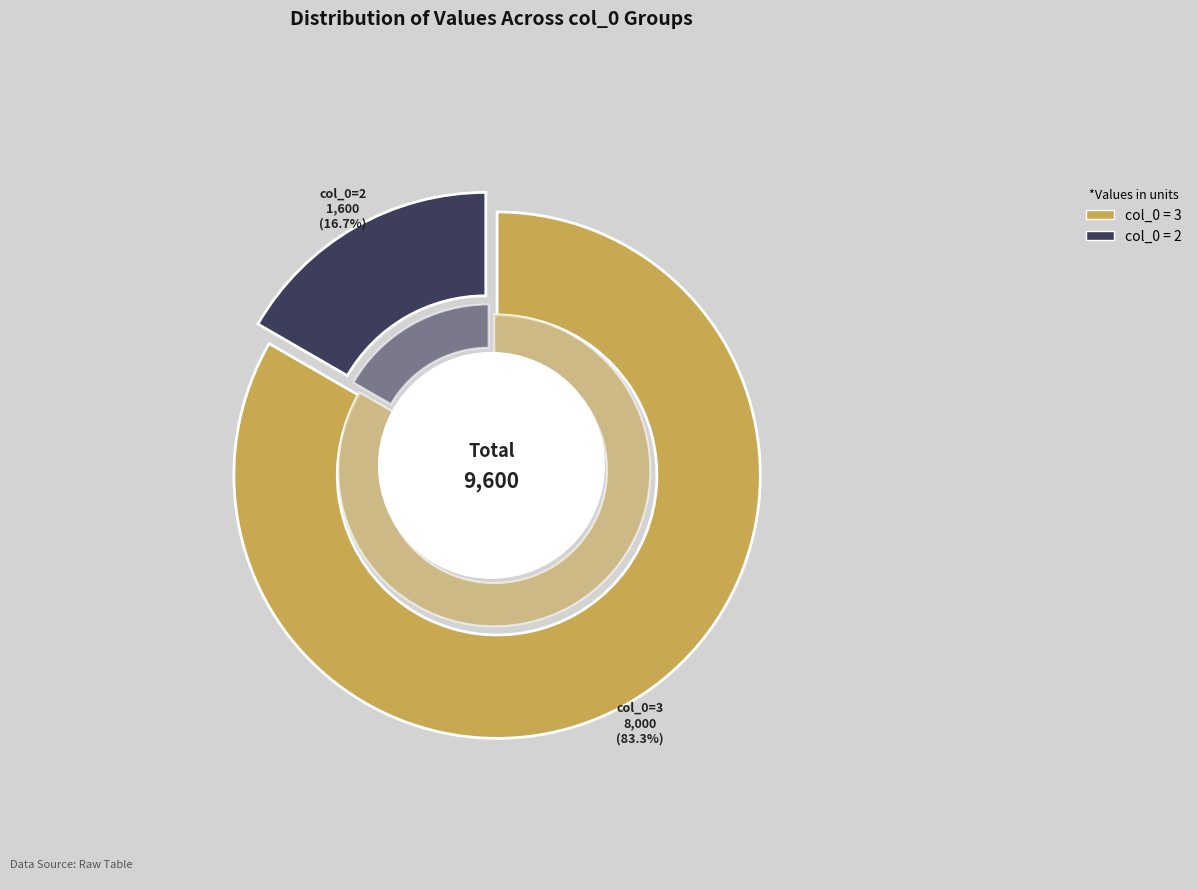

To the nearest percent, what percentage of the pie is 2?

17%